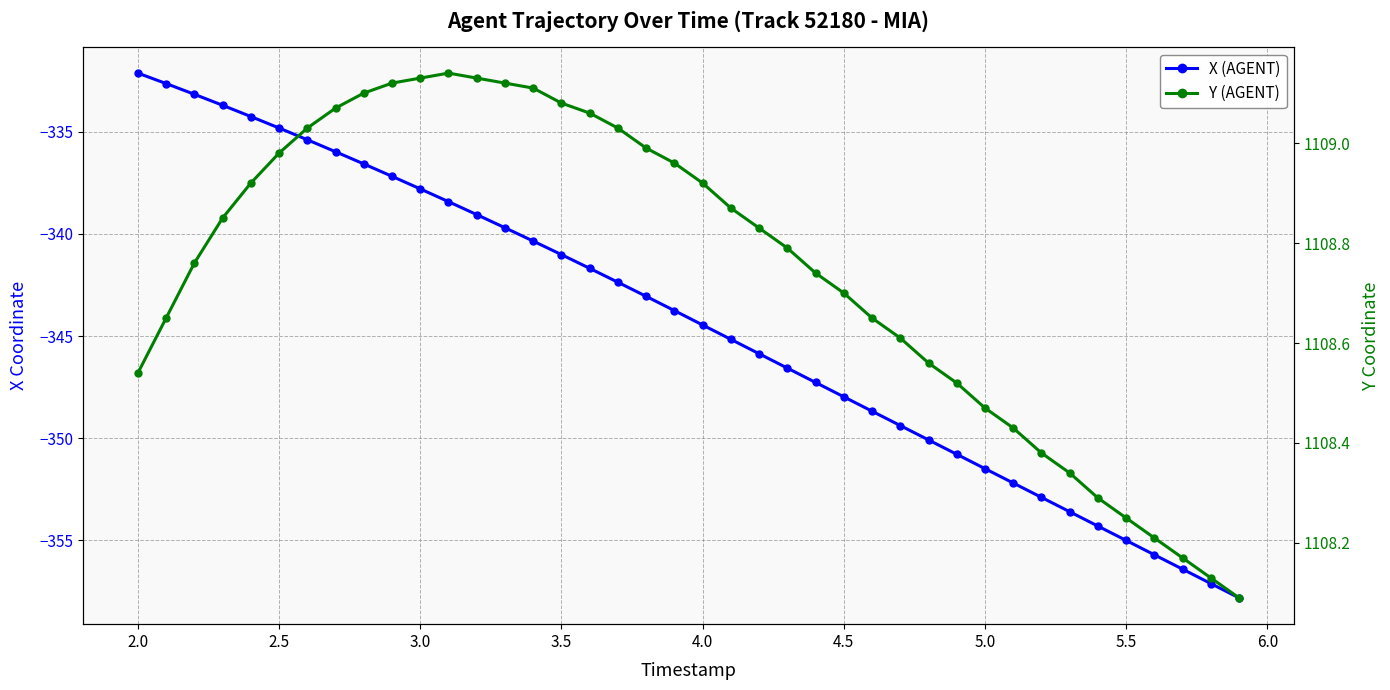

True or false: X (AGENT) and Y (AGENT) cross at least once.

False